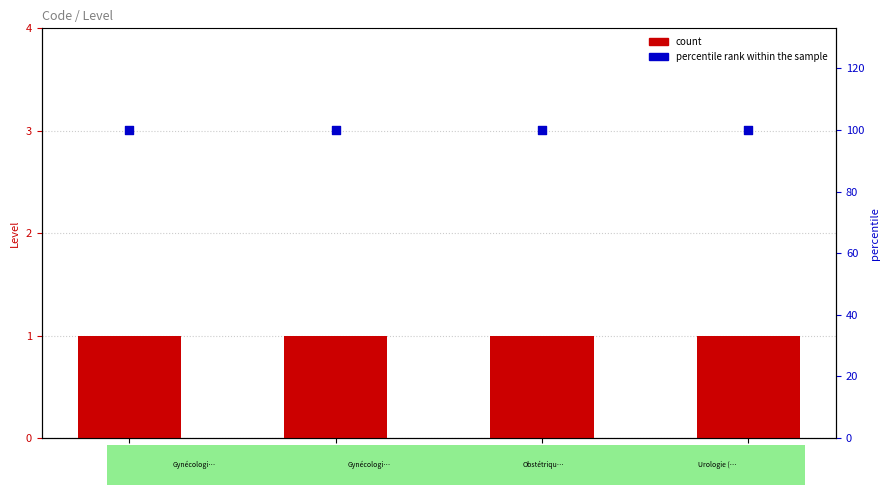

Which series contains the lowest Y value?

count